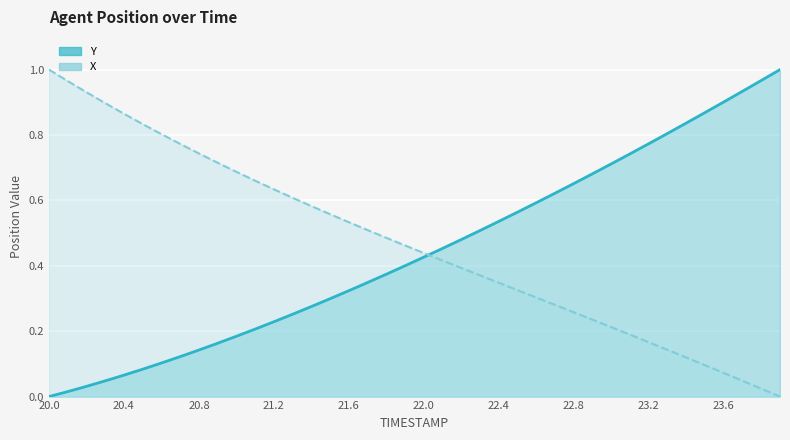

Where is X nearest to the value 0?

23.9